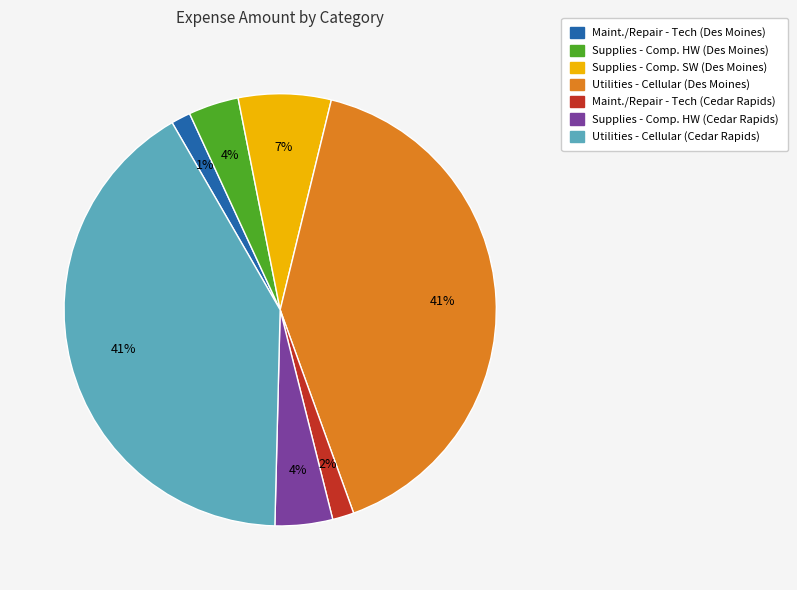

To the nearest percent, what is the difference between the largest and smallest slice percentages?

40%